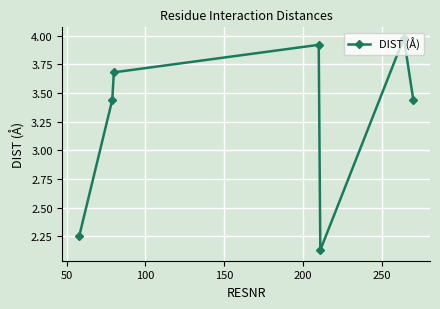

True or false: there are more than 1 points higher than both neighbors.

True